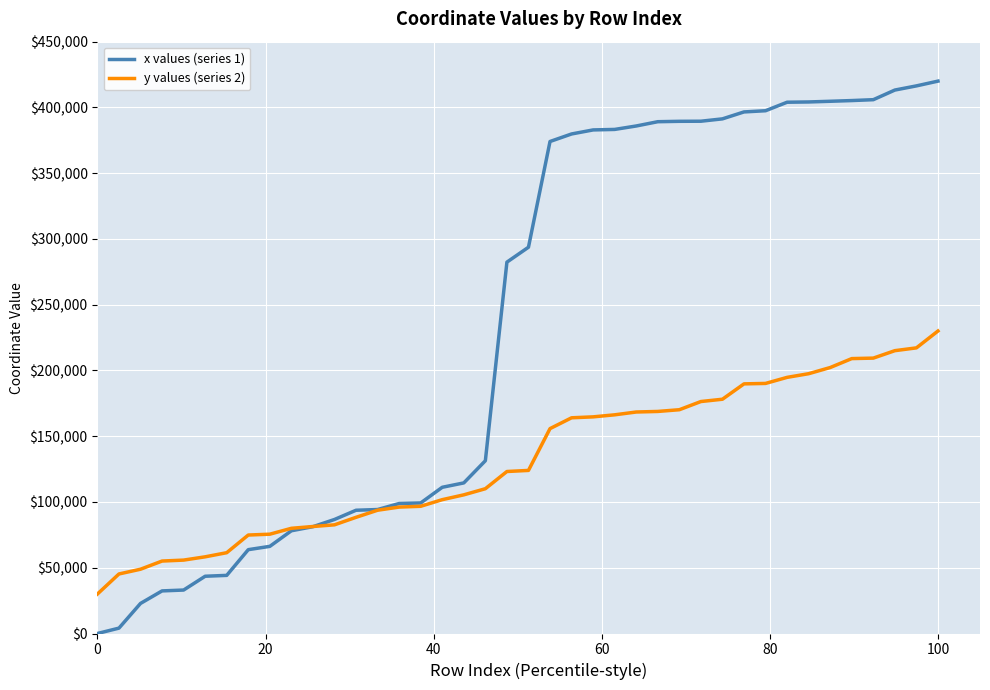

List the series in order of their overall mean, lowest first.

y values (series 2), x values (series 1)